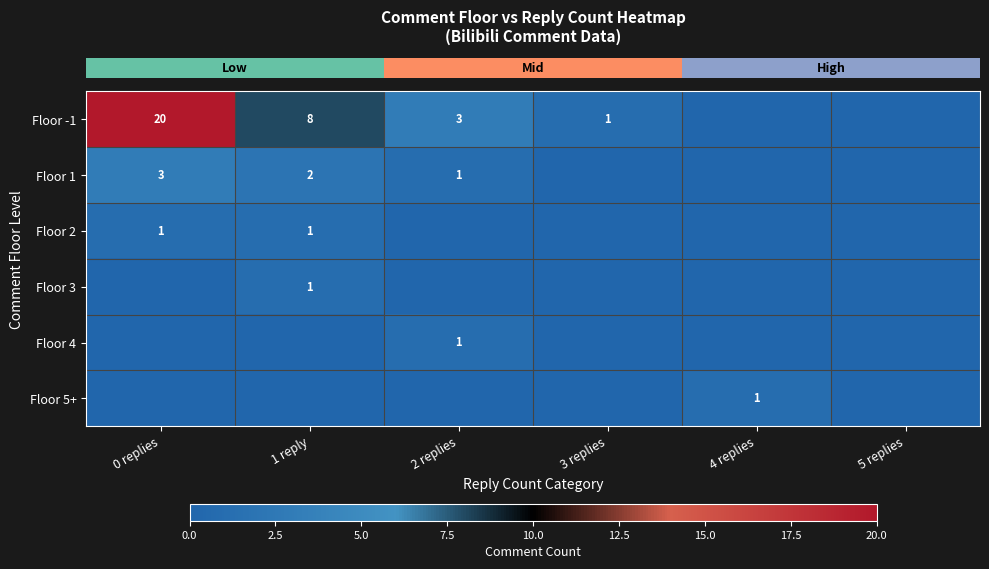

Reading left to right, what are all the values shown in this chart?

row_0: 20	8	3	1	0	0
row_1: 3	2	1	0	0	0
row_2: 1	1	0	0	0	0
row_3: 0	1	0	0	0	0
row_4: 0	0	1	0	0	0
row_5: 0	0	0	0	1	0